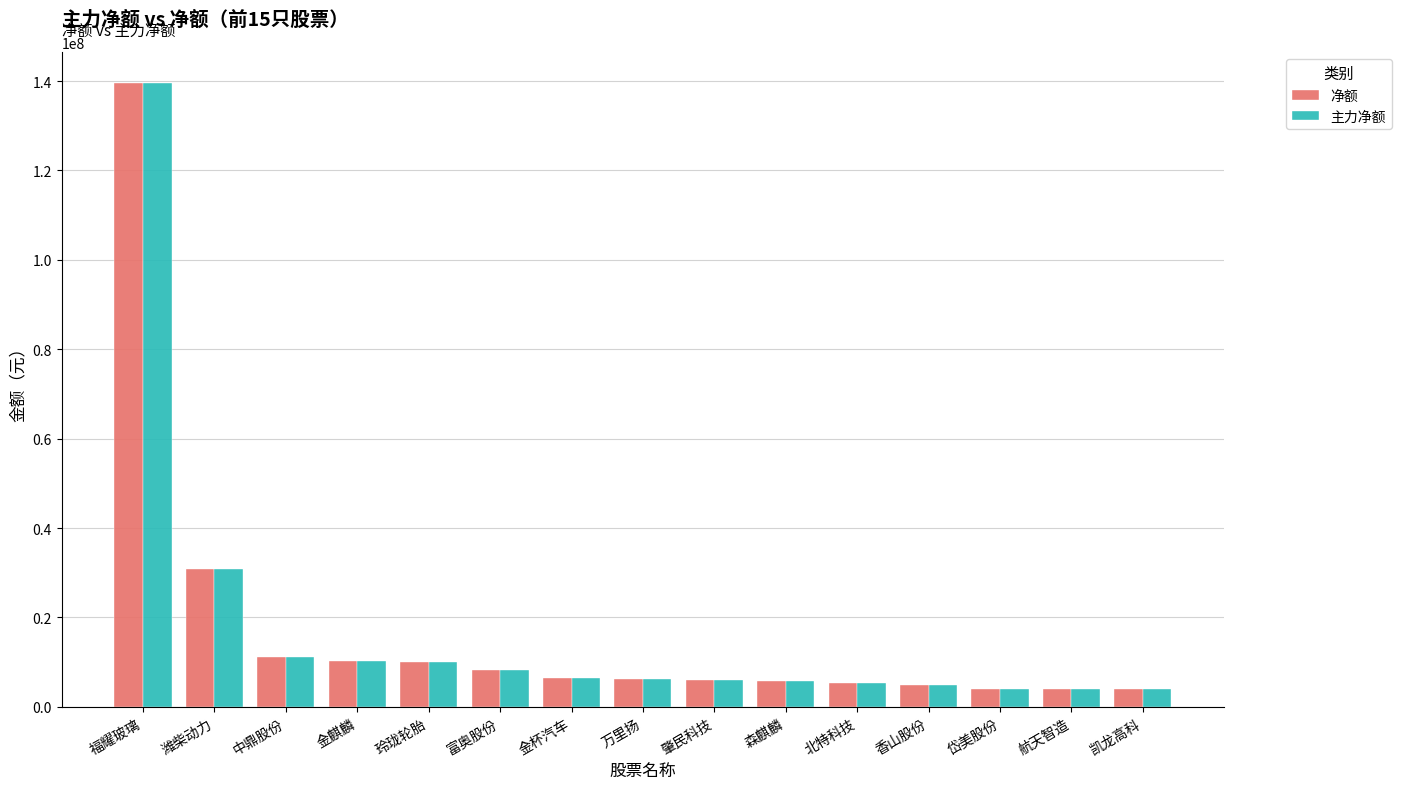

What is the value of the 净额 bar at the 14th from the left?

3978533